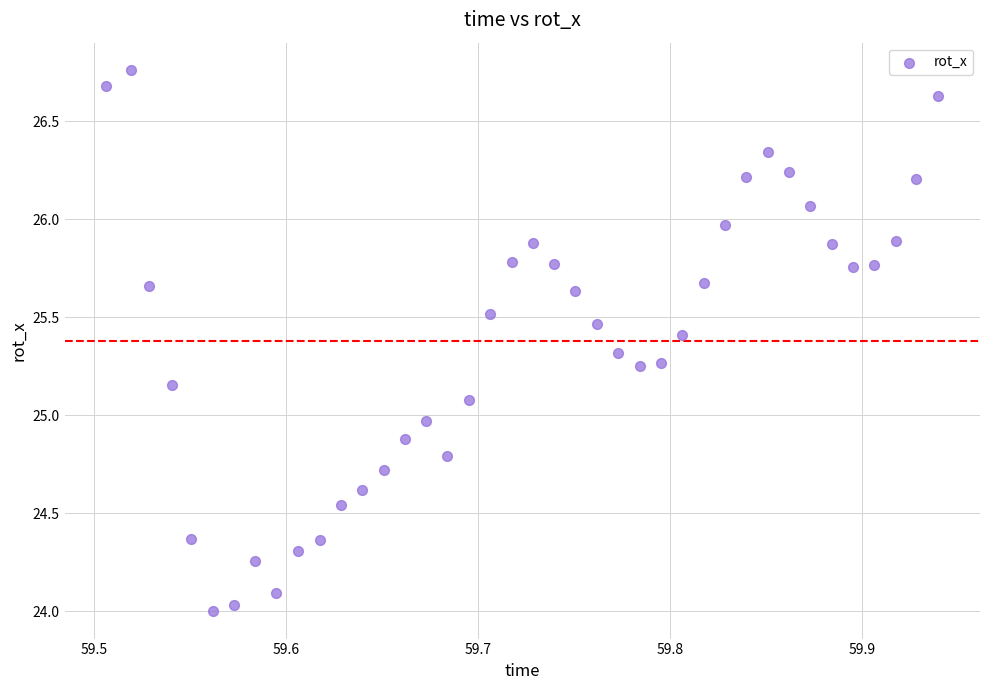

What is the range of Y values (max minus min)?

2.8